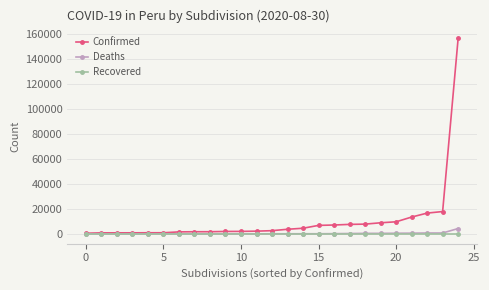

What are all the series names shown in the legend?

Confirmed, Deaths, Recovered